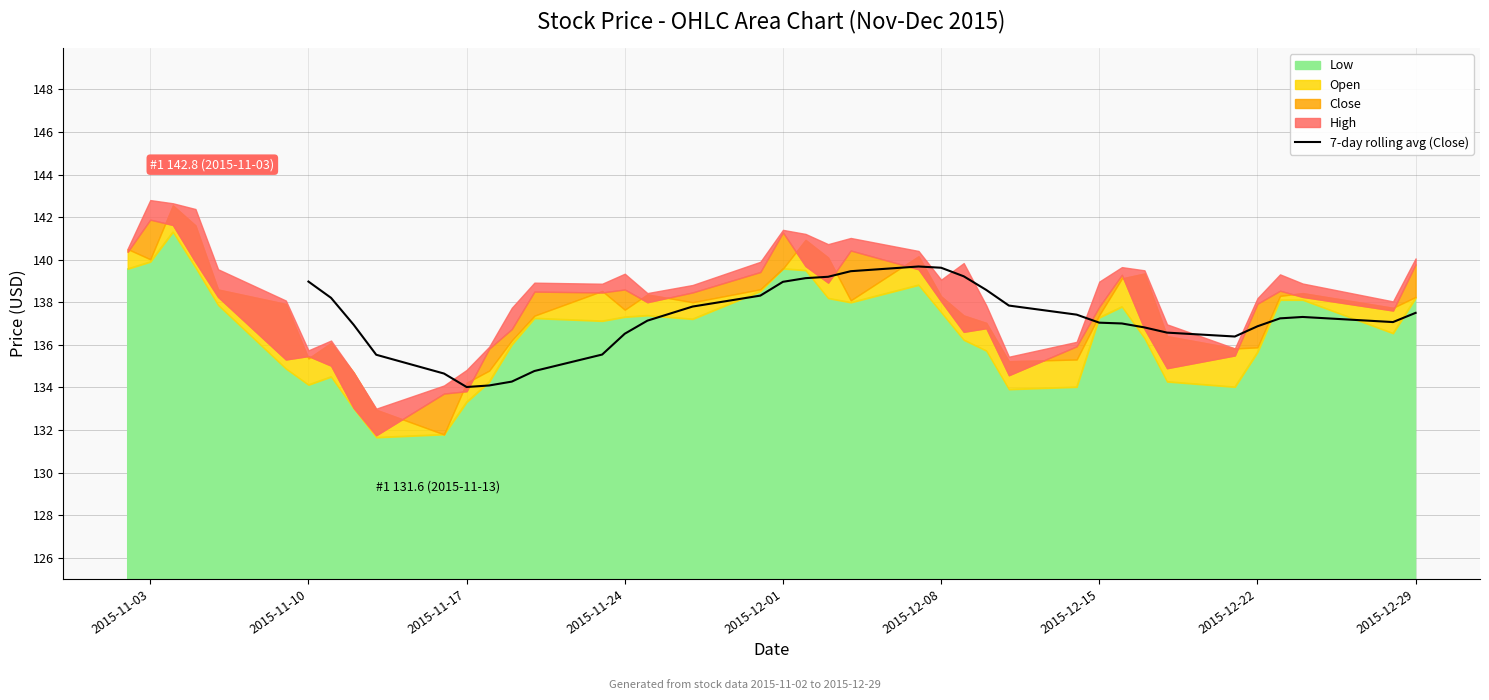

True or false: 7-day rolling avg (Close) has a value of 139.0 at 2015-11-10.

True